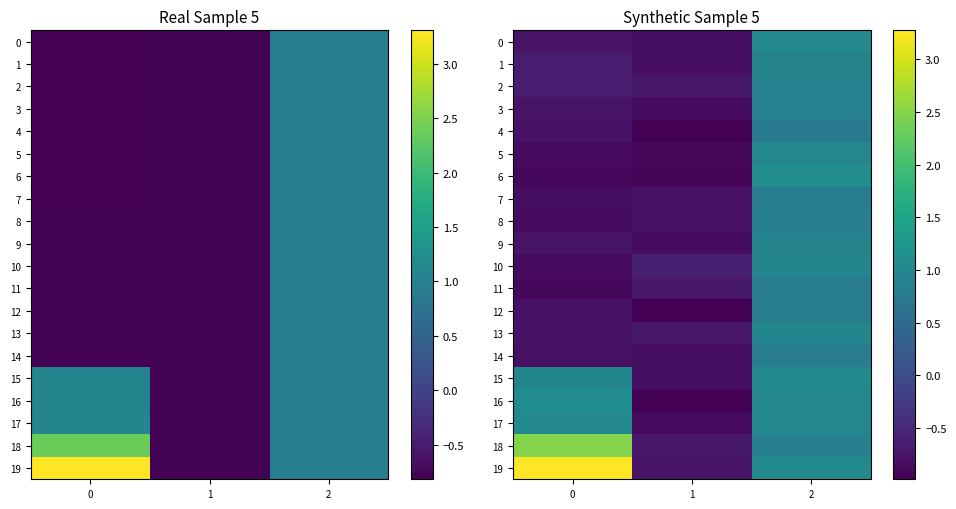

How many positive values does the 6 series have?

1